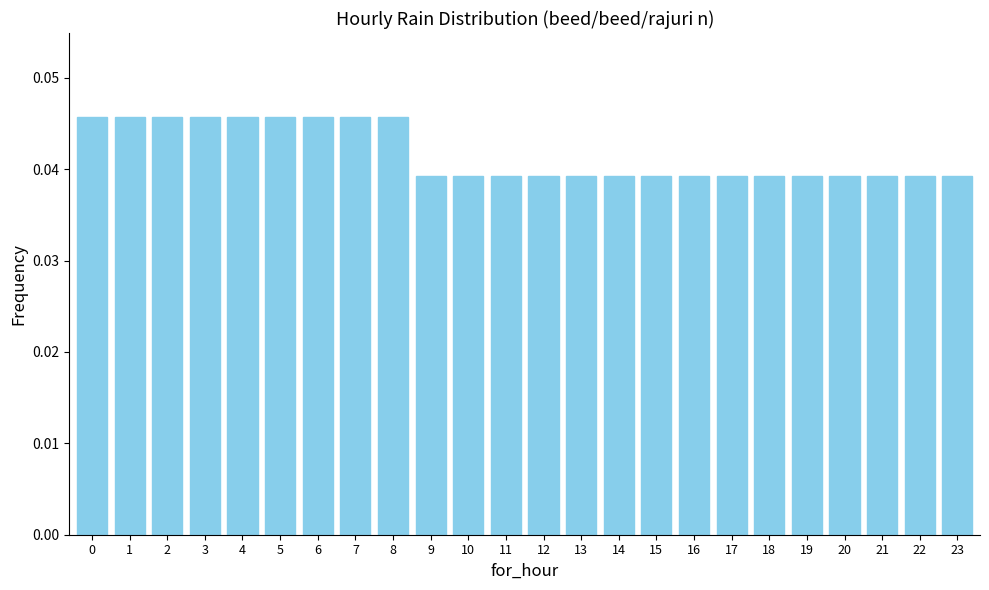

Count the values in the range 0 to 1.

24